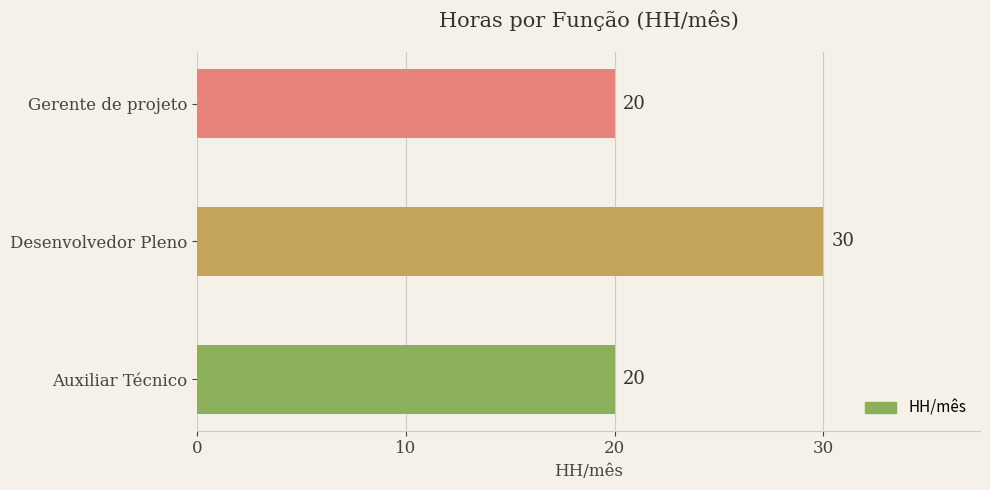

How many data points are above 20?

1